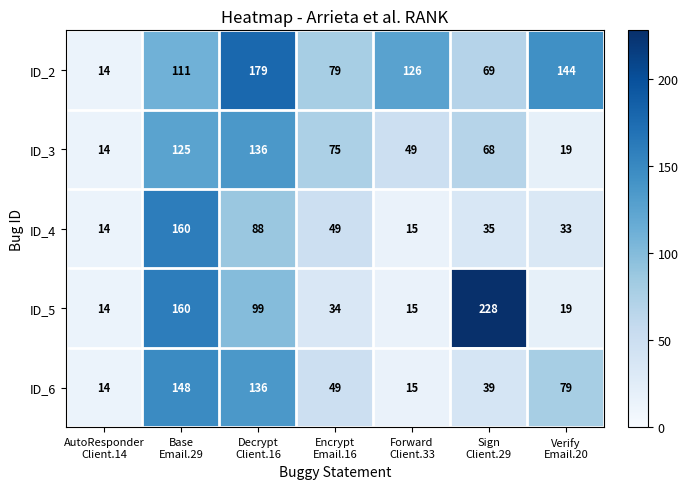

What is the sum of all ID_2 values?

722